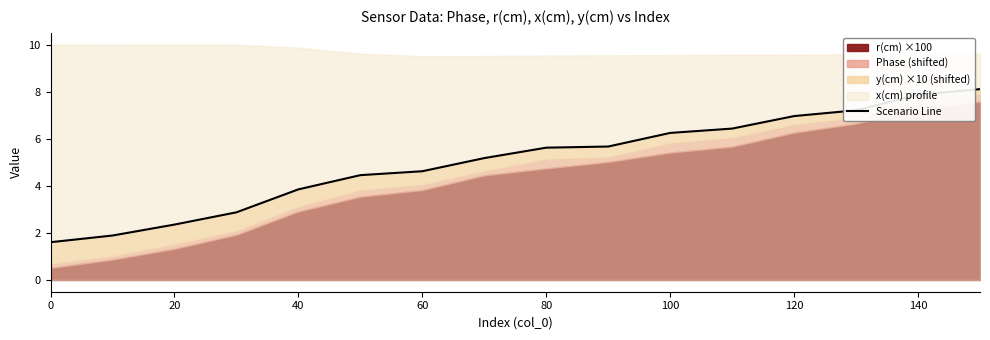

How many lines are shown in the chart?

1